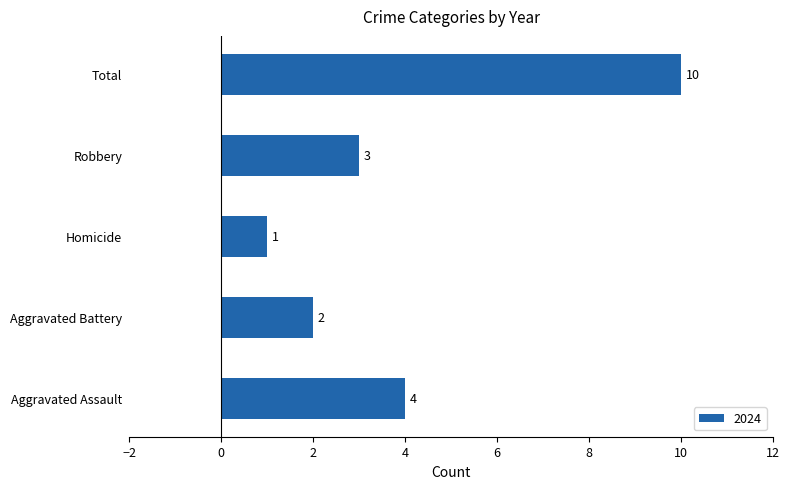

Count the number of categories in the chart.

5